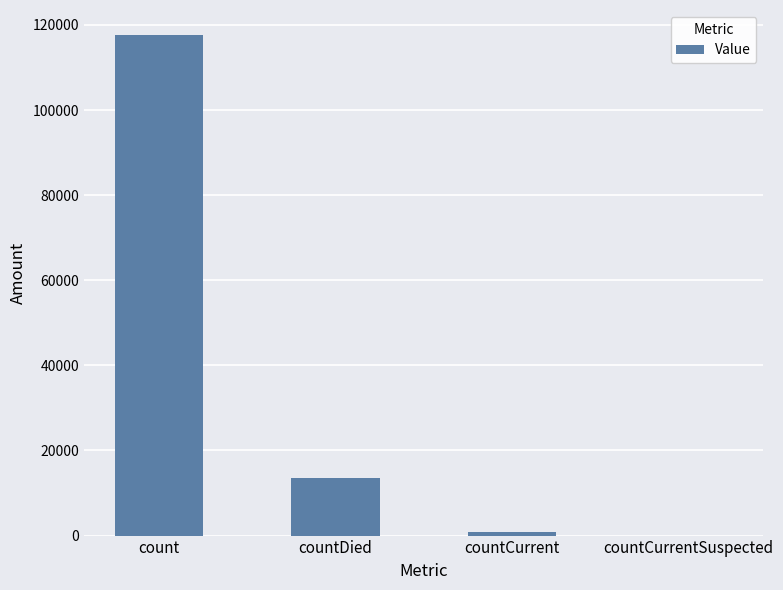

Reading left to right, what are all the values shown in this chart?

count=117633	countDied=13582	countCurrent=856	countCurrentSuspected=0